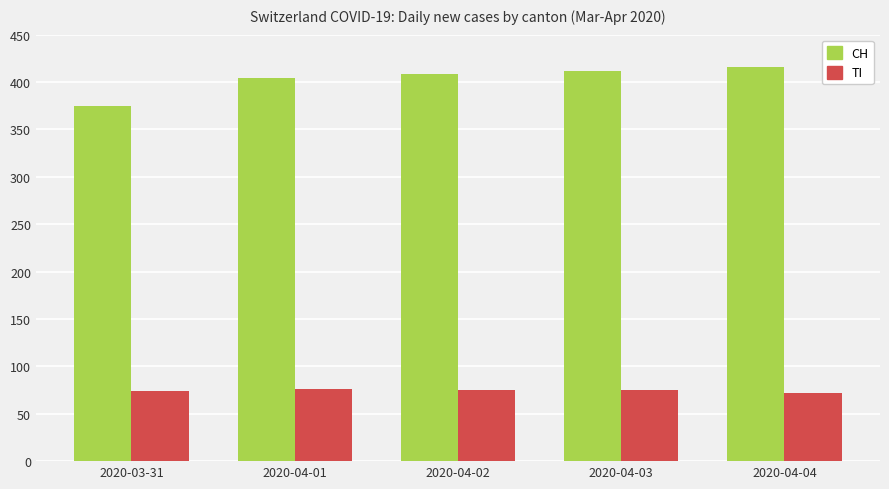

Which label corresponds to the largest value in the chart?

2020-04-04